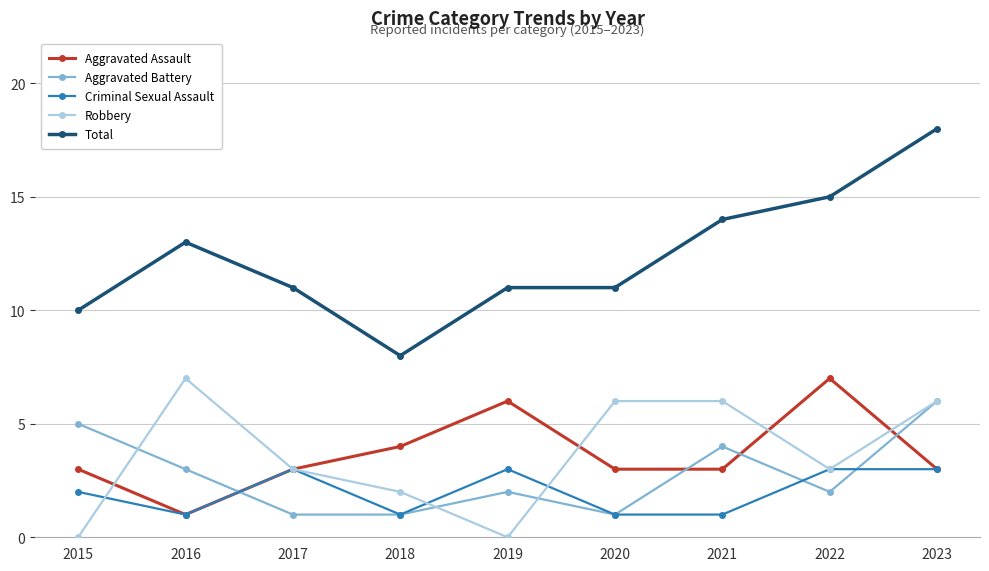

True or false: Criminal Sexual Assault and Total intersect in this chart.

False